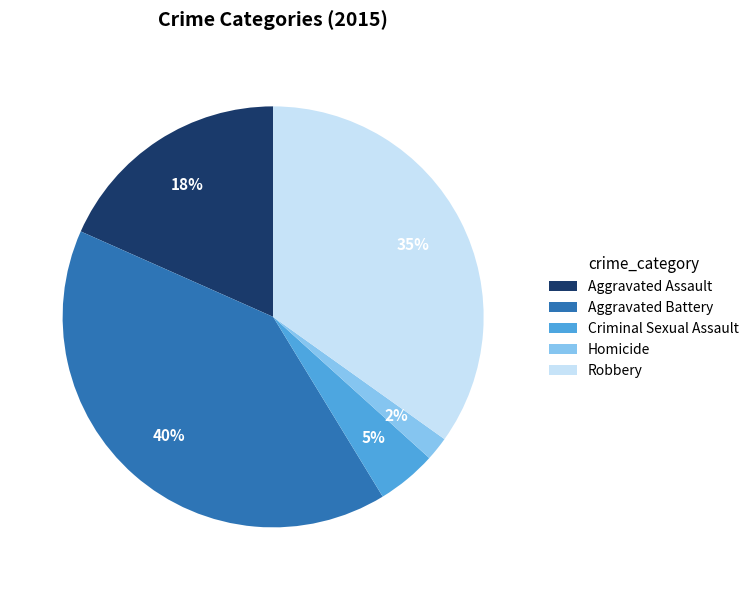

Which category has the biggest portion of the pie?

Aggravated Battery